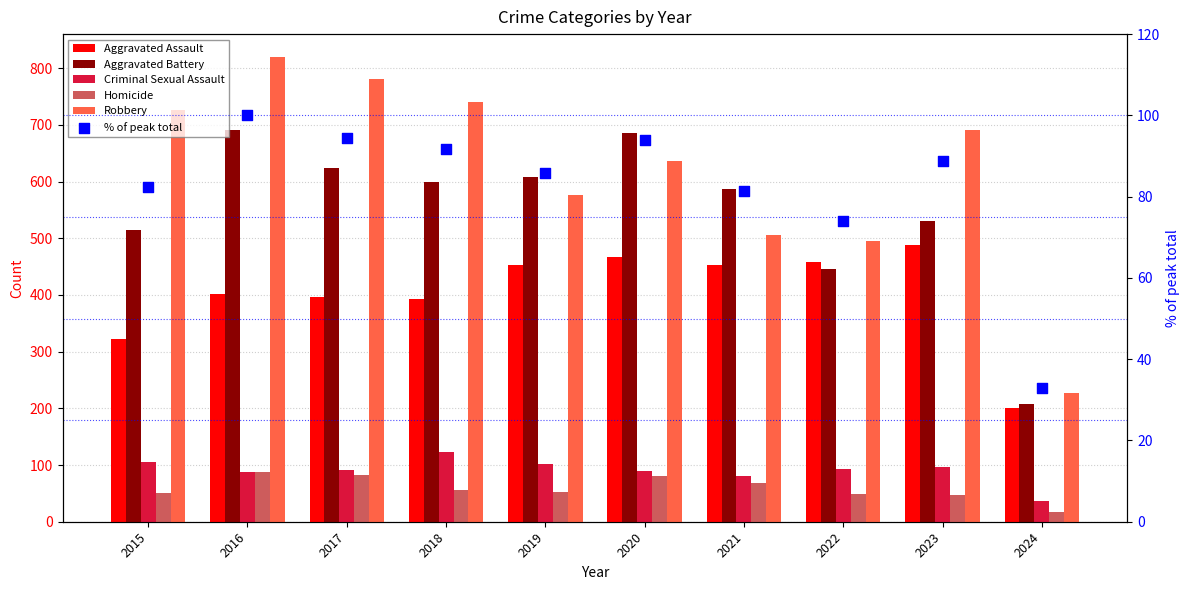

What is the total value across all series at 2022?

1614.9